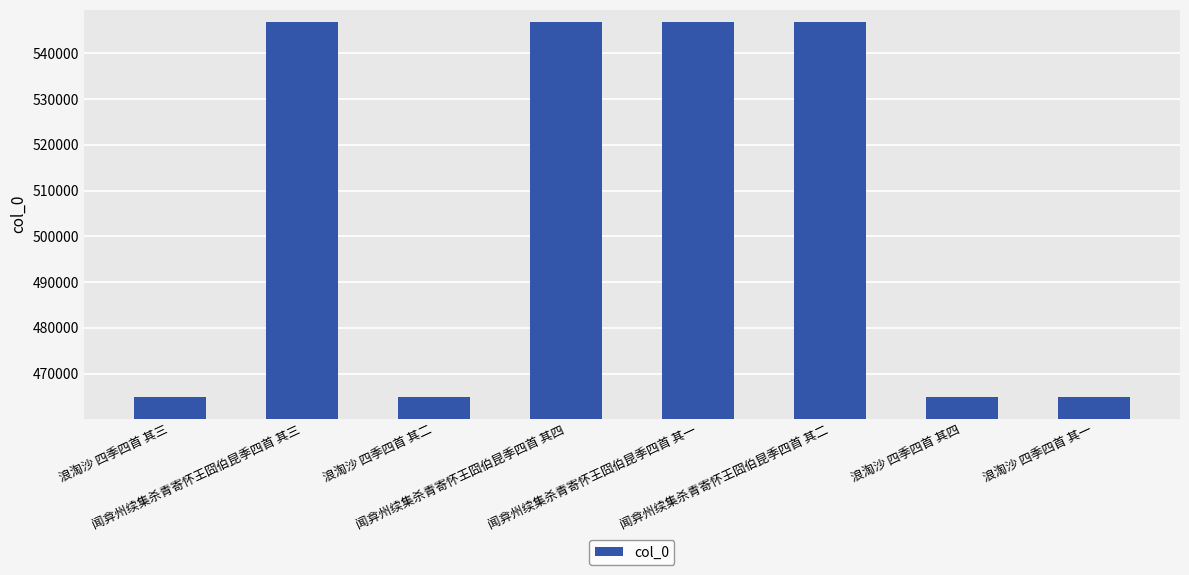

Which has a higher value, 浪淘沙 四季四首 其三 or 闻弇州续集杀青寄怀王囧伯昆季四首 其一?

闻弇州续集杀青寄怀王囧伯昆季四首 其一